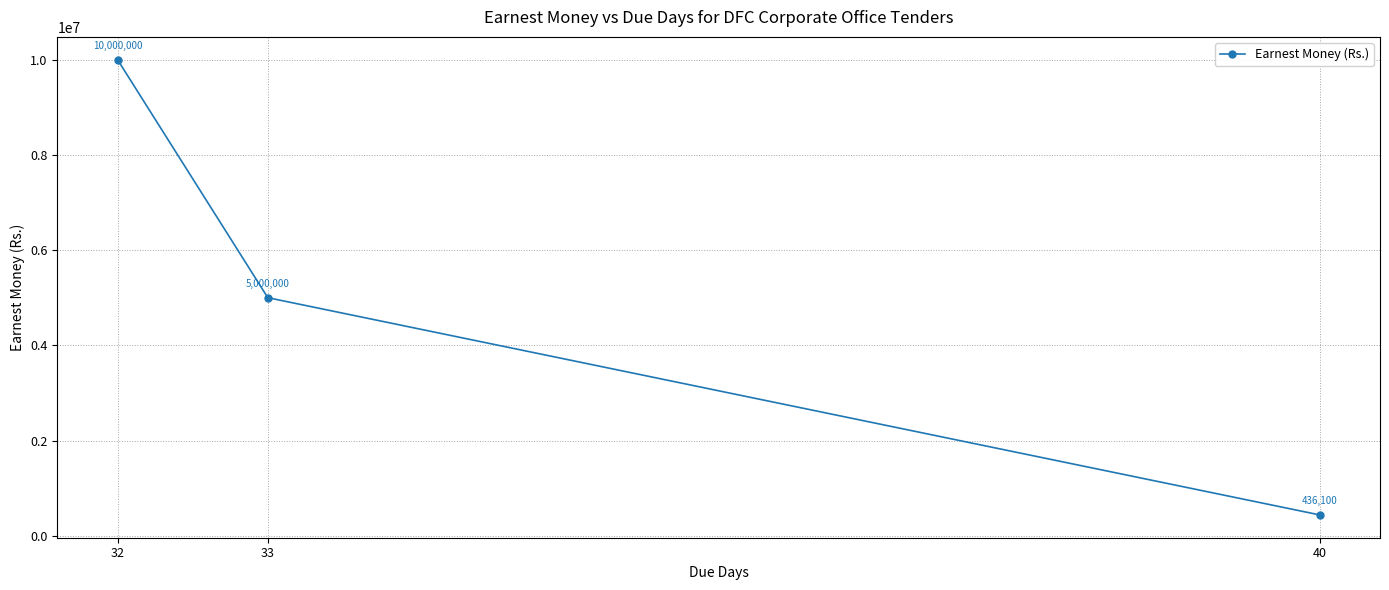

Reading right to left, transcribe all the data shown in this chart.

40=436100	33=5000000	32=10000000